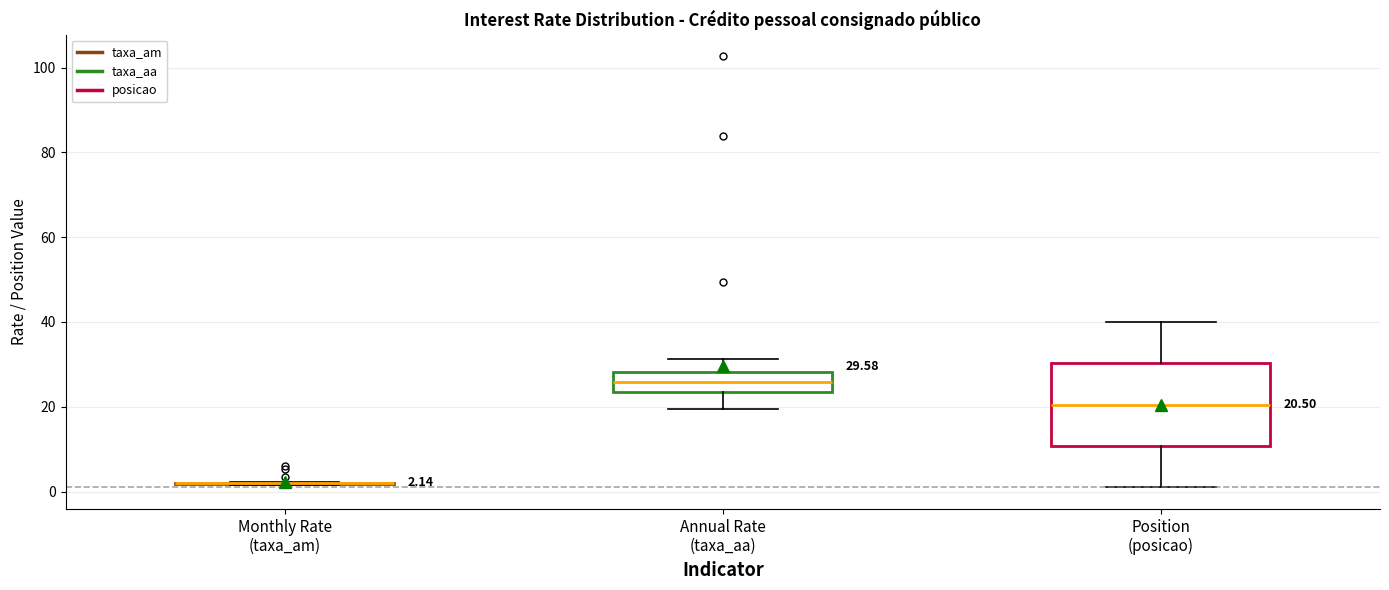

Comparing the boxes themselves (not the whiskers), which one is the tallest?

Position (posicao)